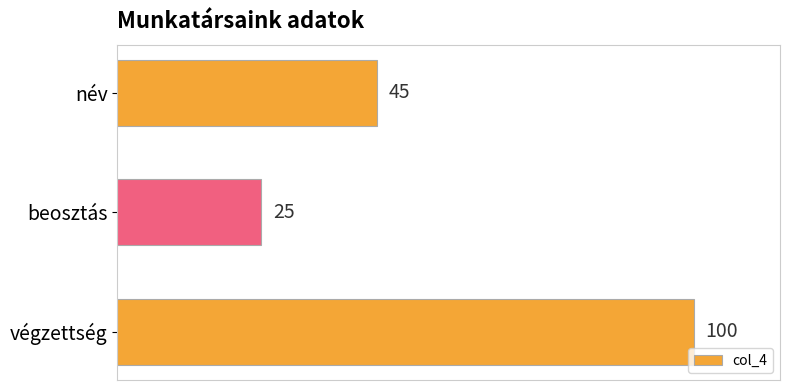

Are the bars horizontal?

Yes